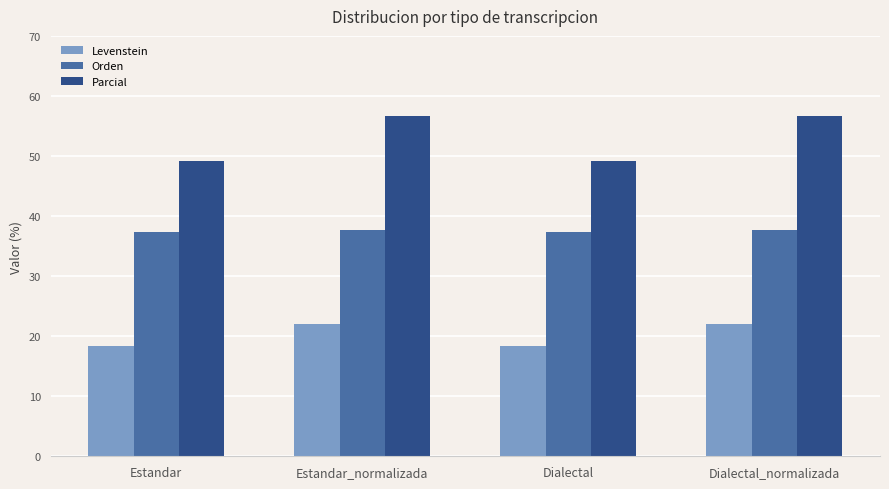

Which series has the widest spread of values?

Parcial